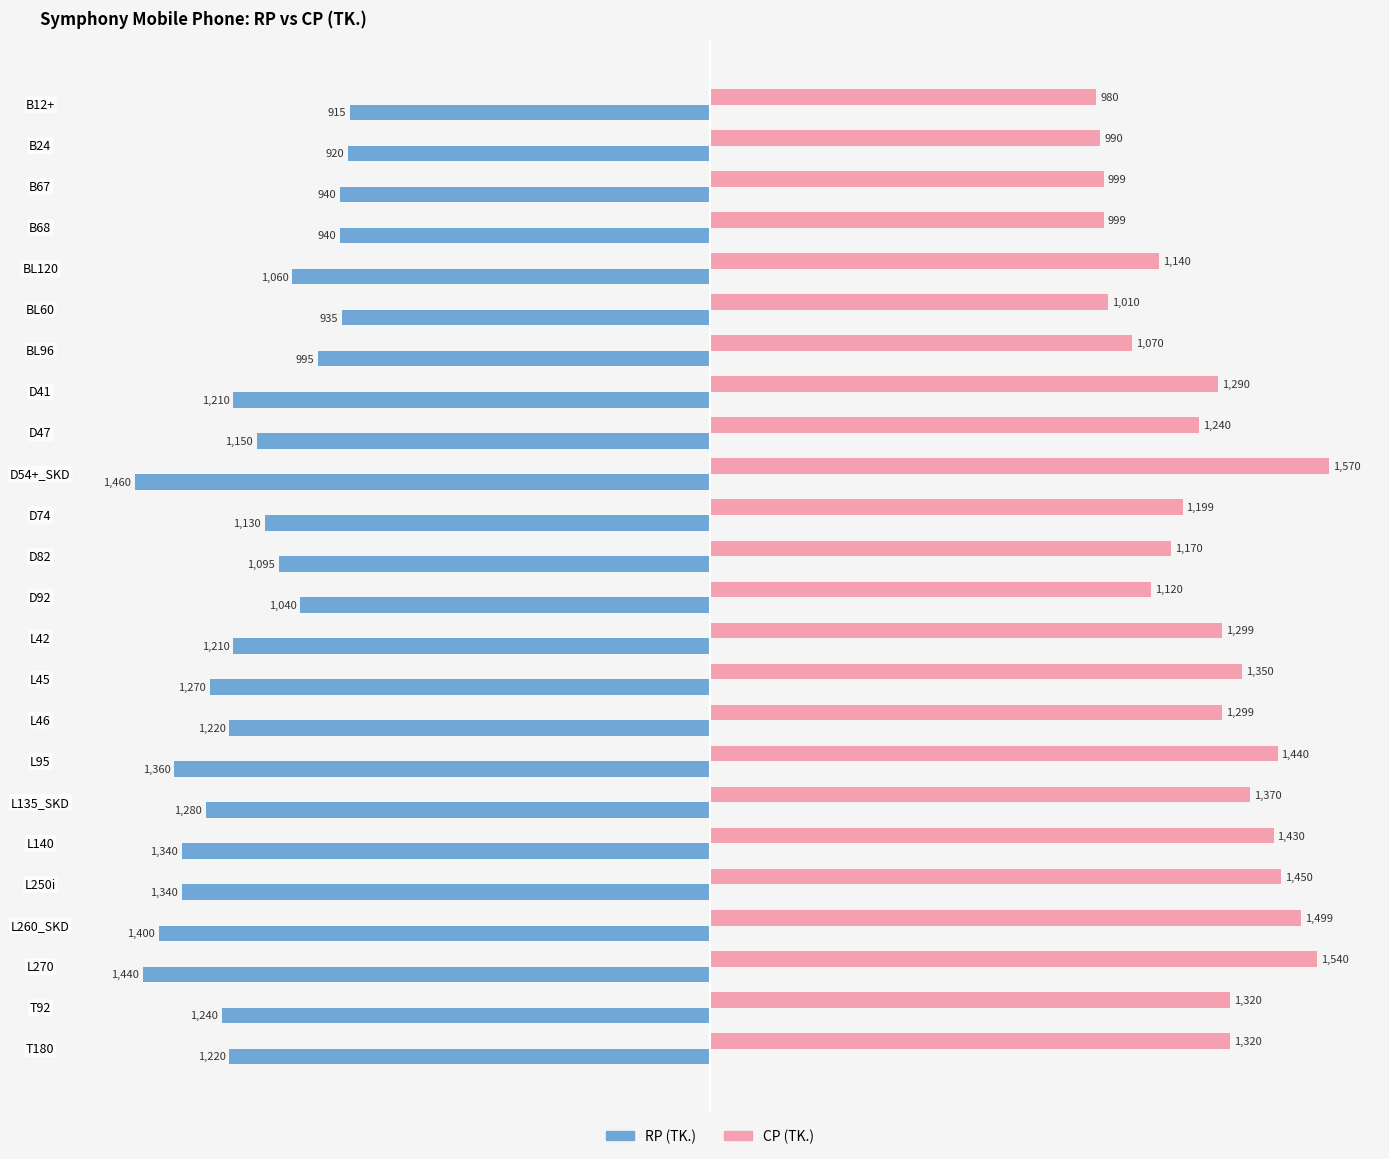

How many distinct data groups are displayed?

2